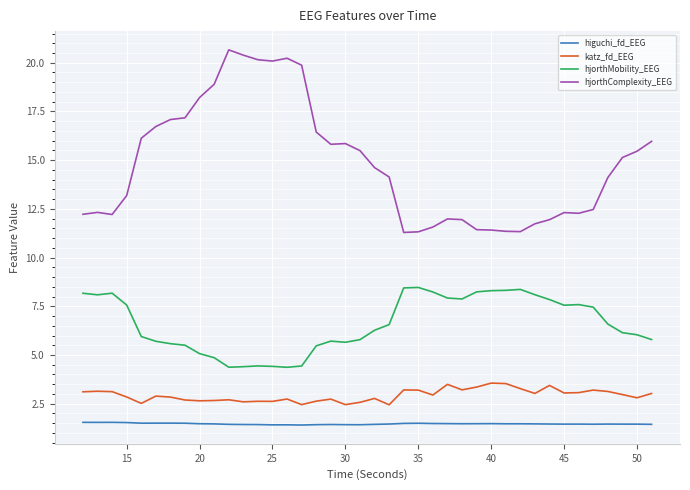

True or false: katz_fd_EEG and higuchi_fd_EEG cross at least once.

False